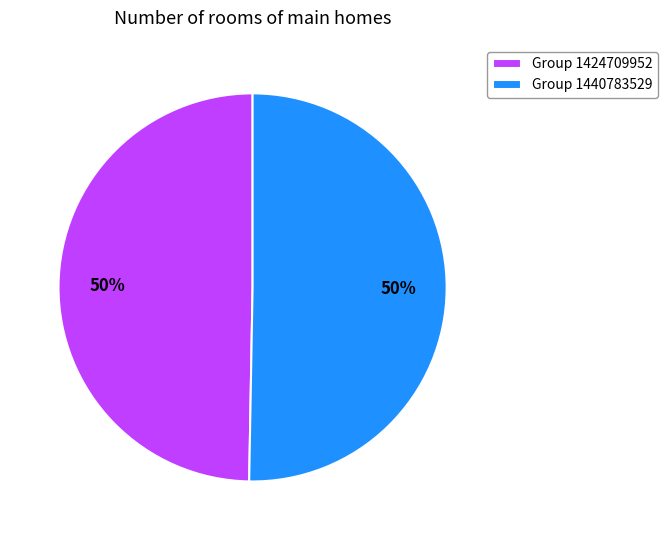

Is the sum of Group 1424709952 and Group 1440783529 greater than half?

Yes